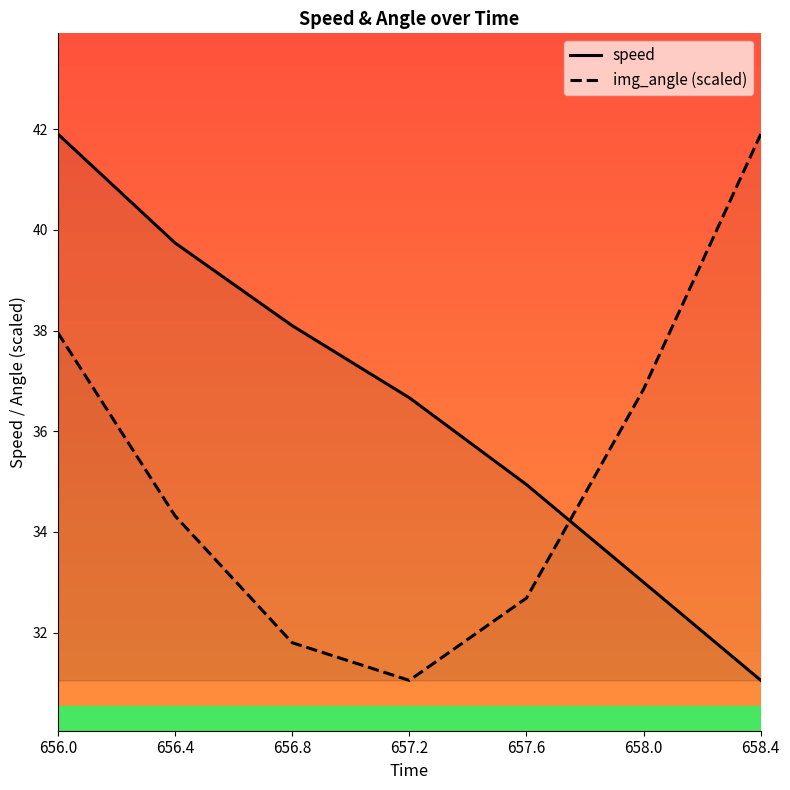

What is the label of the 4th point from the right?

657.2